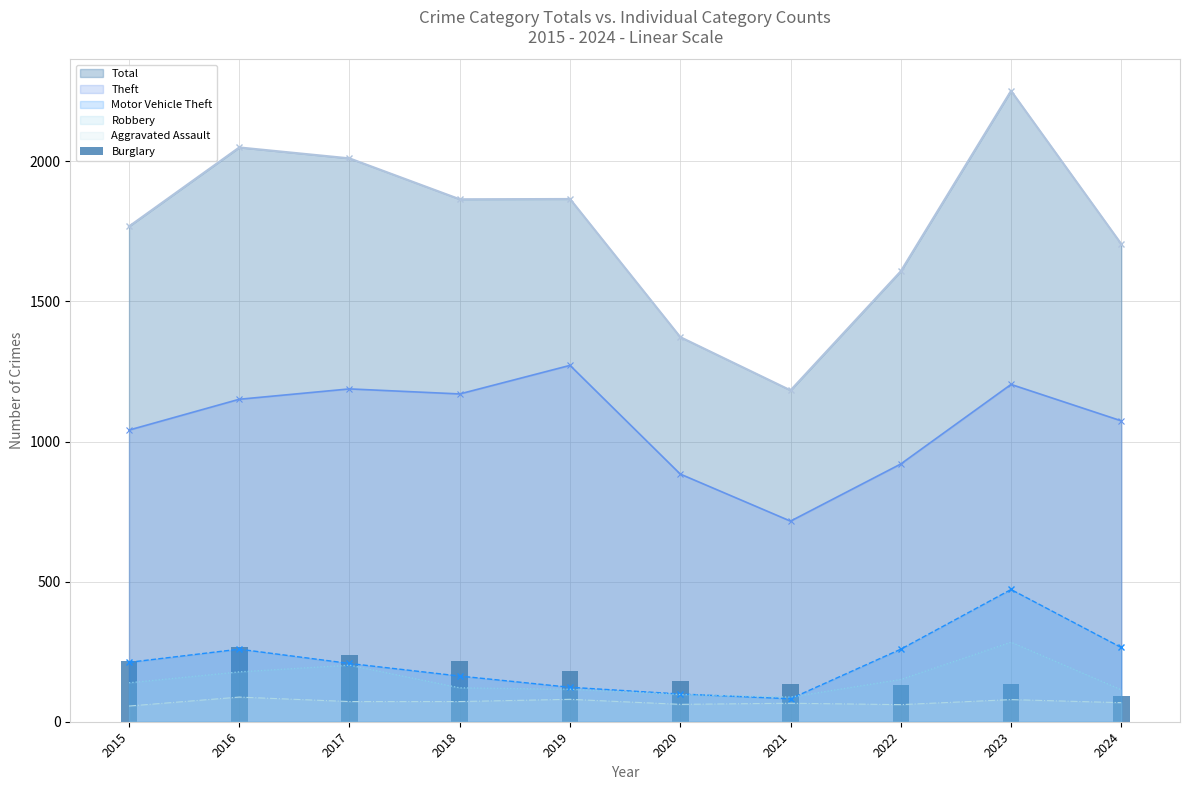

What is the value of the 2nd bar from the left?

266